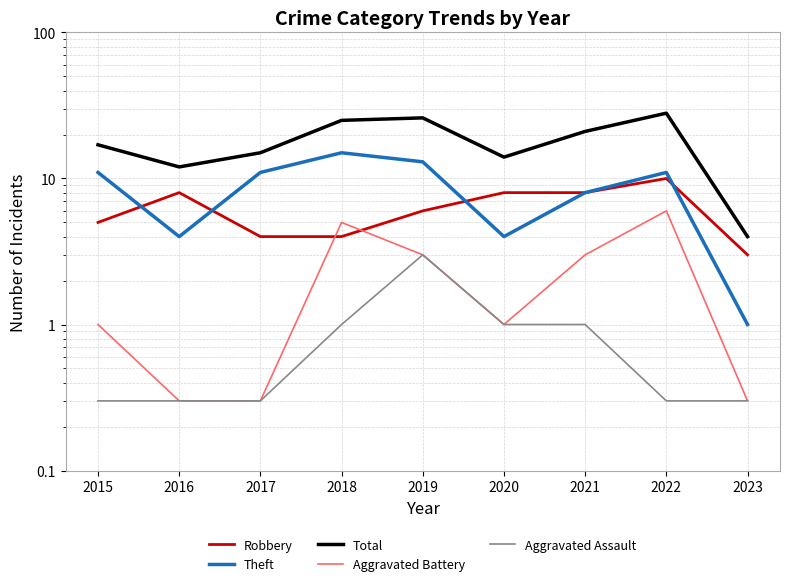

The value of Aggravated Assault at 2015 is 0.1. True or false?

False